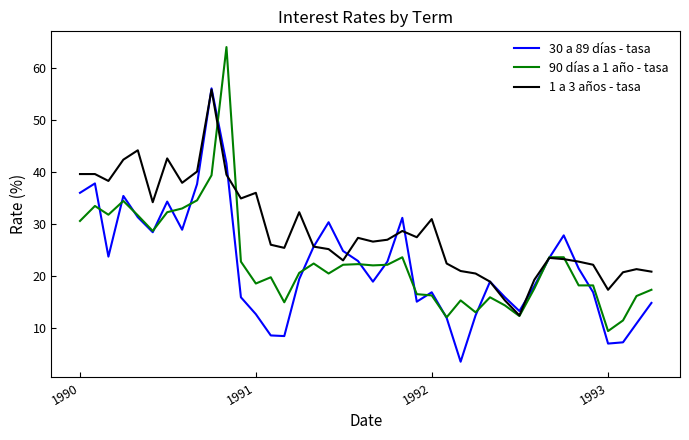

What is the minimum value shown in the chart?

3.6